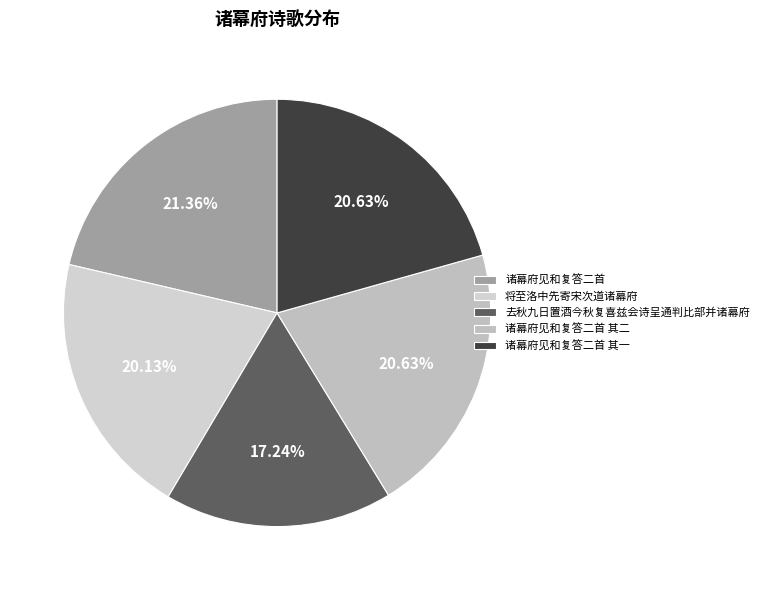

How many segments does this pie chart have?

5